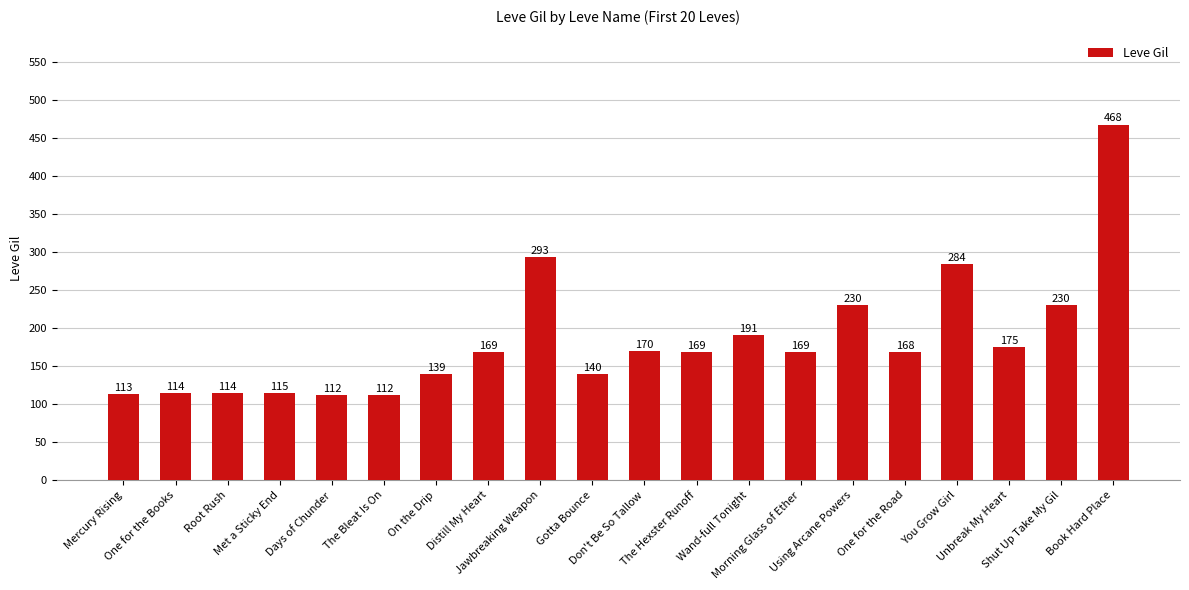

What is the sum of the values at Distill My Heart and Jawbreaking Weapon?

462